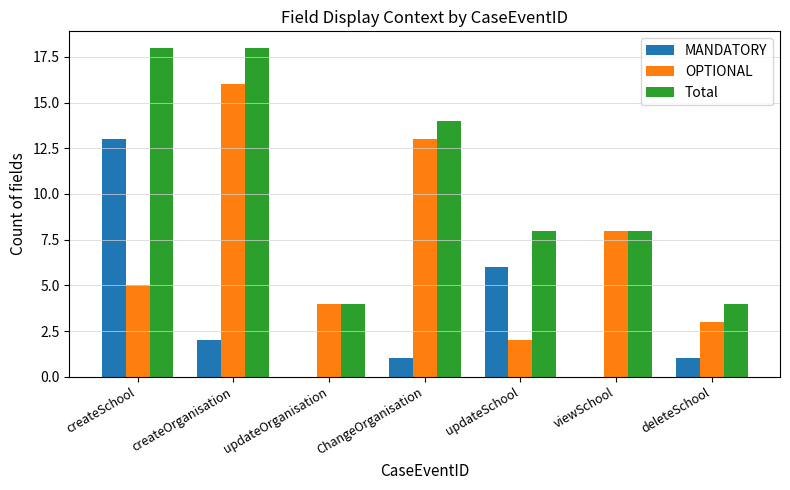

Which series changed the most between createOrganisation and viewSchool?

Total